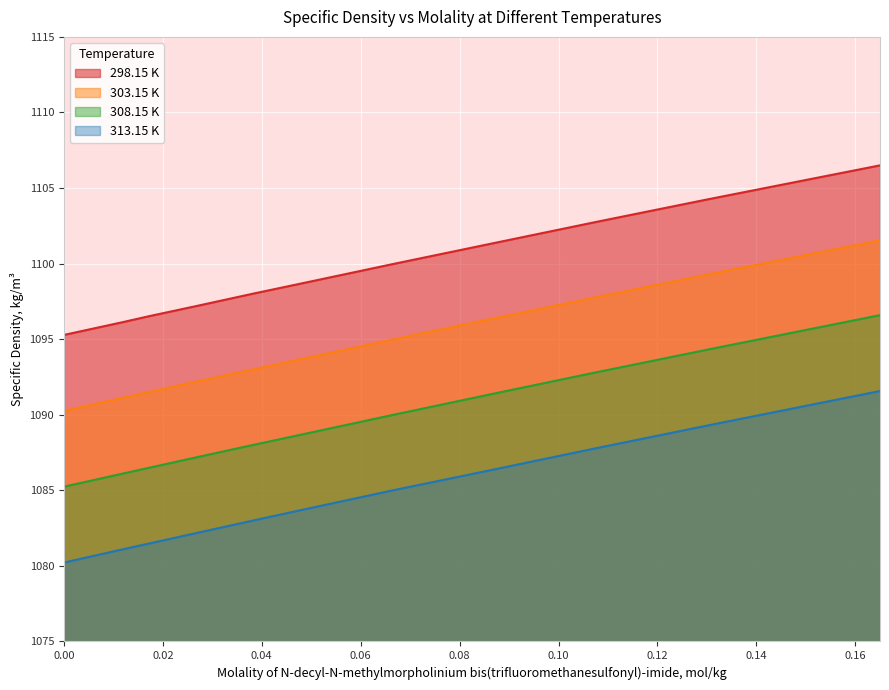

What is the sum of the 308.15 K values at 0.0 and 0.1072?

2178.0